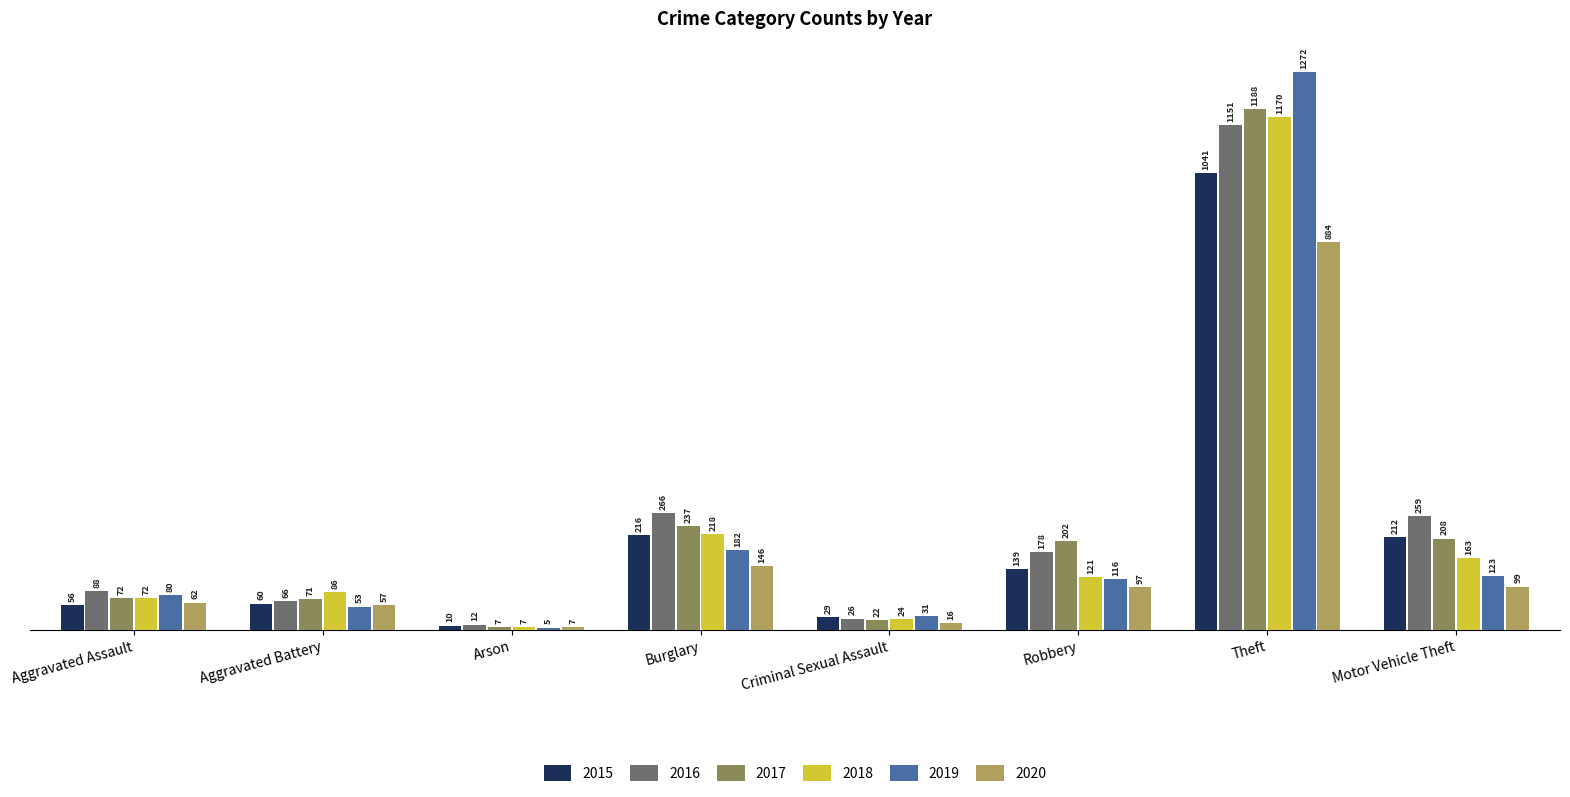

At which label is 2020 closest to 445?

Burglary